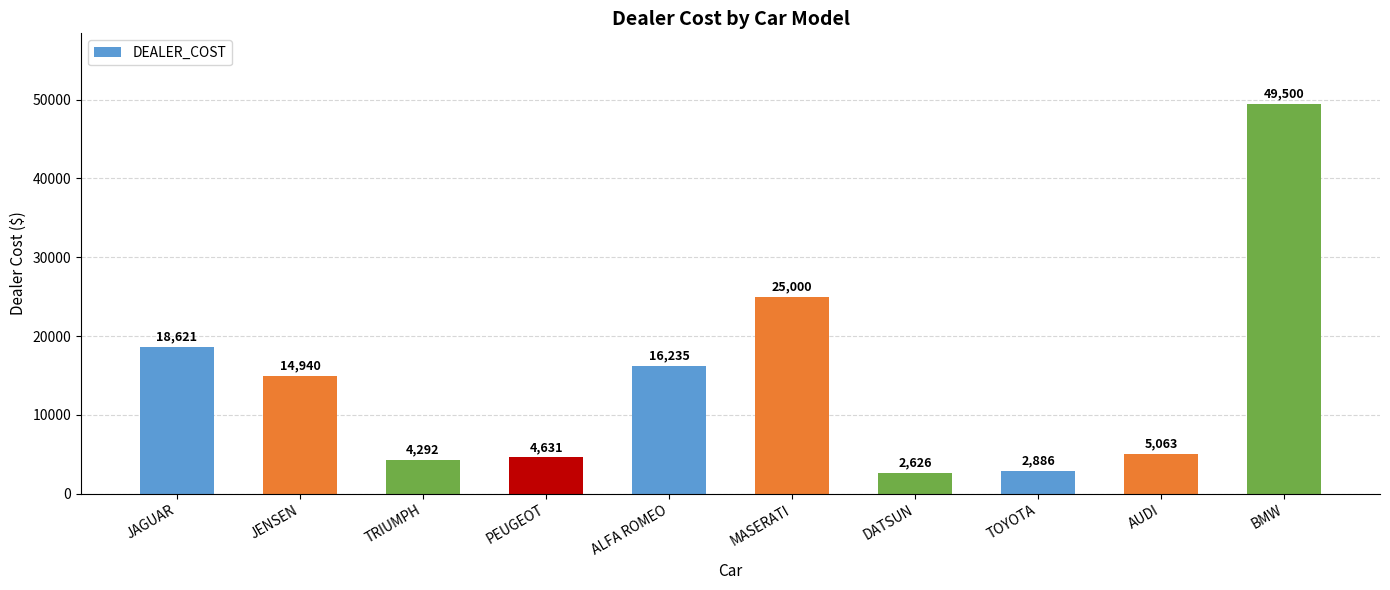

What is the ratio of the value at BMW to the value at JENSEN?

3.3